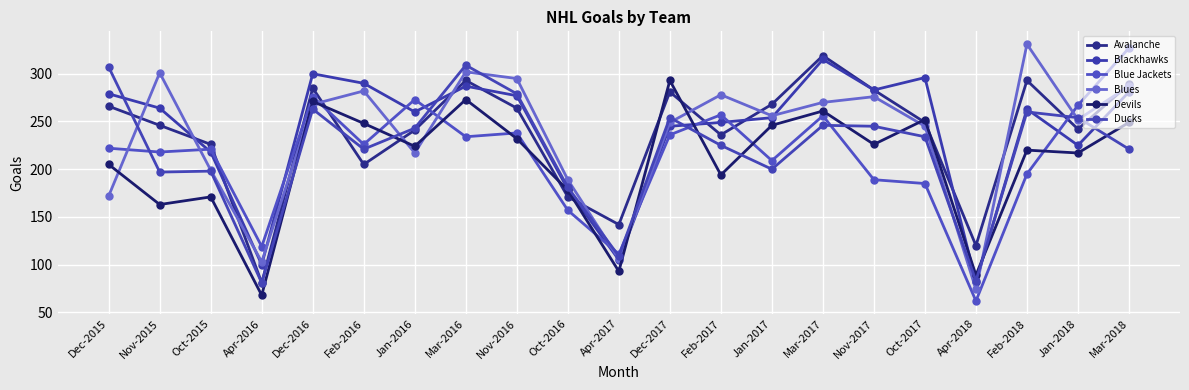

At which label does Devils first exceed 224?

Dec-2016